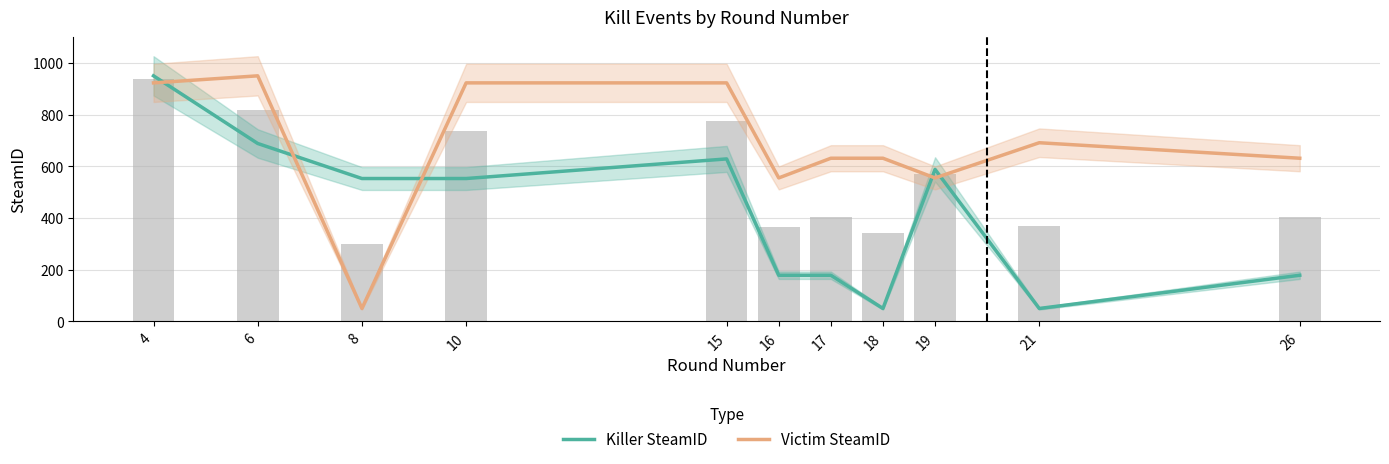

Reading left to right, what are all the values shown in this chart?

Killer SteamID: 950.0	688.3	552.7	552.7	628.6	178.5	178.5	50.0	588.1	50.0	178.5
Victim SteamID: 922.7	950.0	50.0	922.7	922.7	555.0	631.2	631.2	555.0	691.2	631.2